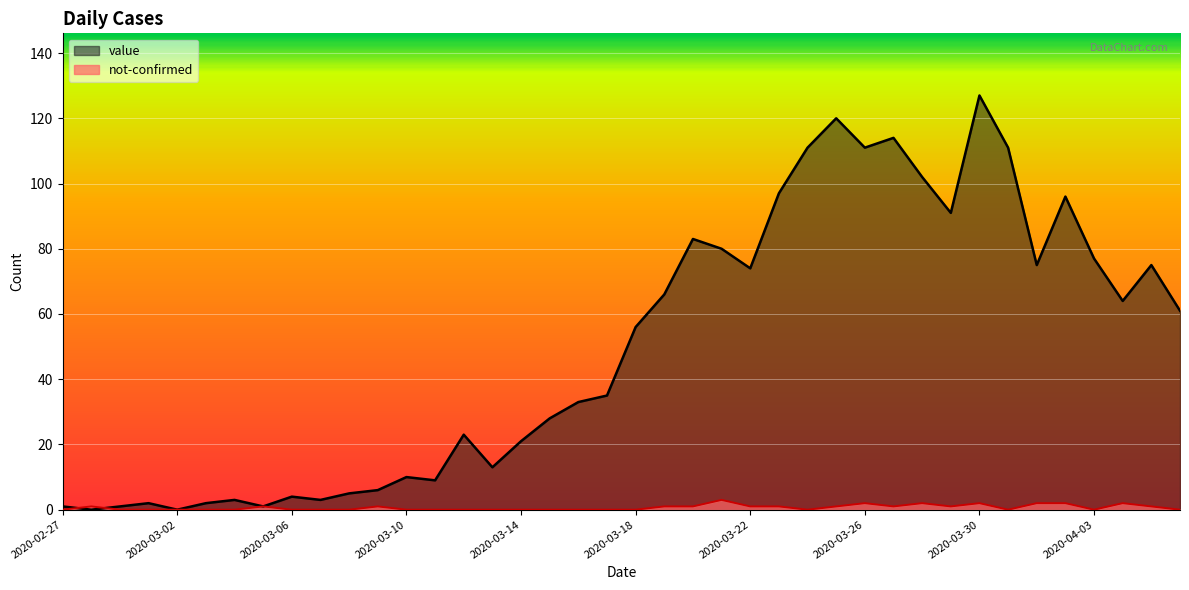

What is the difference between the maximum and minimum values in the value series?

127